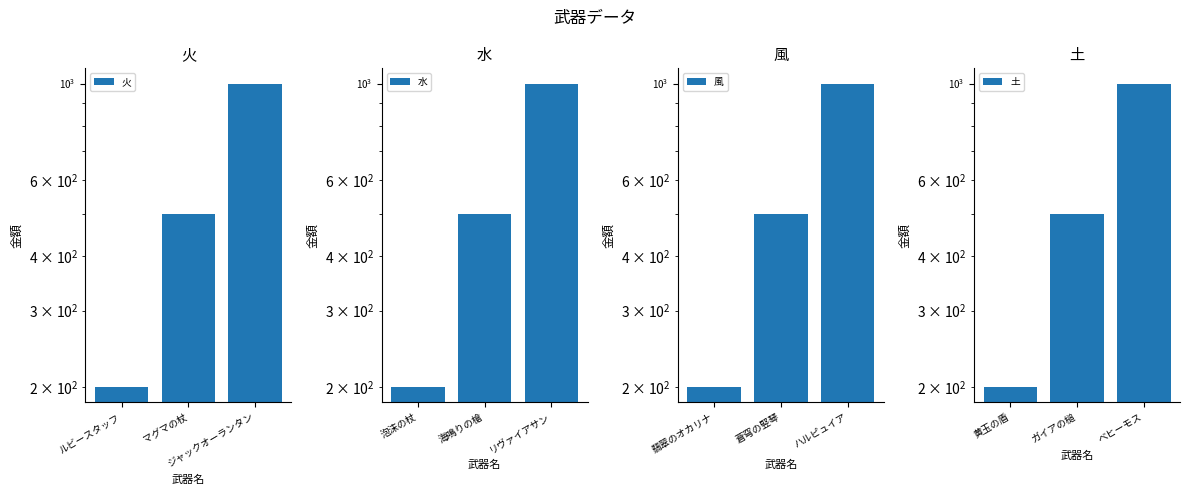

What is the value of the 風 bar at the 1st from the left?

200